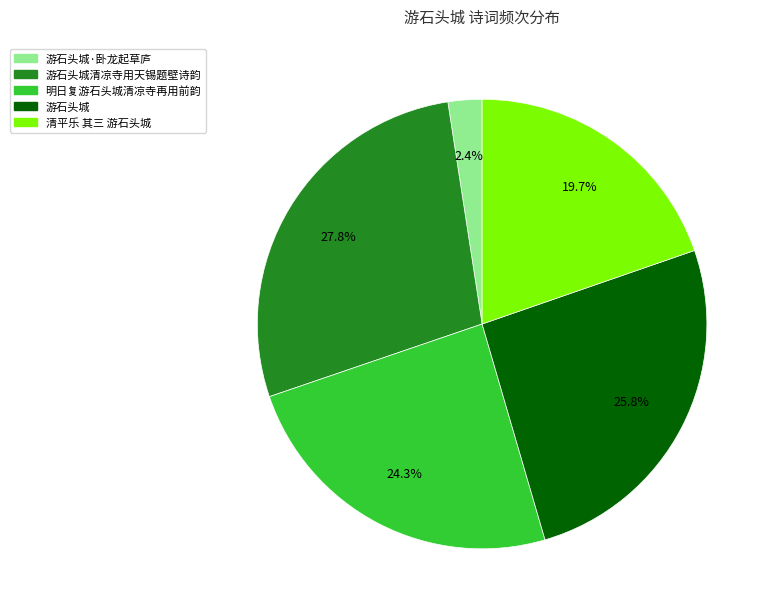

Does 游石头城 represent more than half of the total?

No